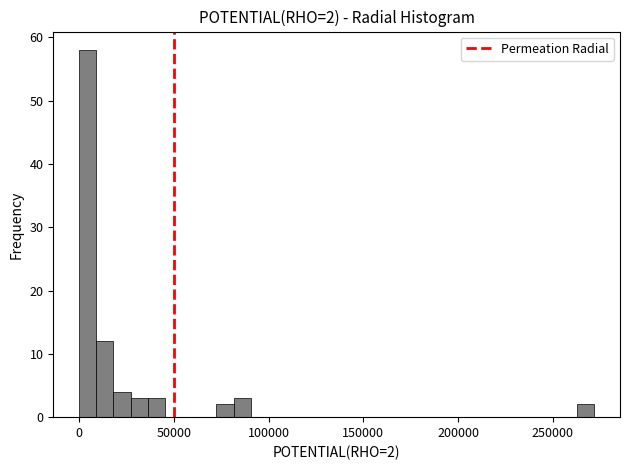

Around what value on the x-axis is the tallest bar? Give the approximate position of its centre, as read against the axis.

5000